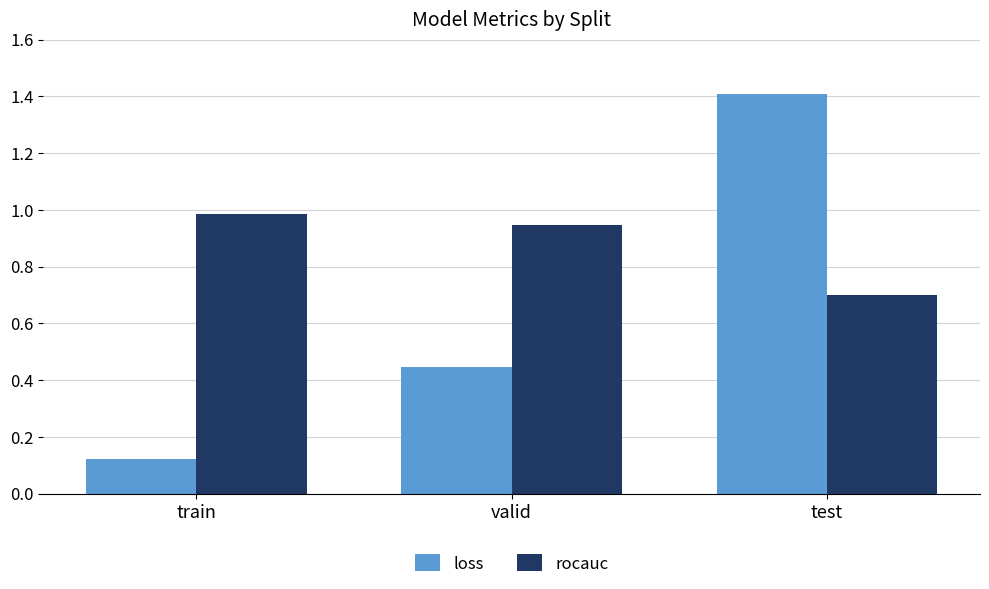

List the series in order of their overall mean, lowest first.

loss, rocauc